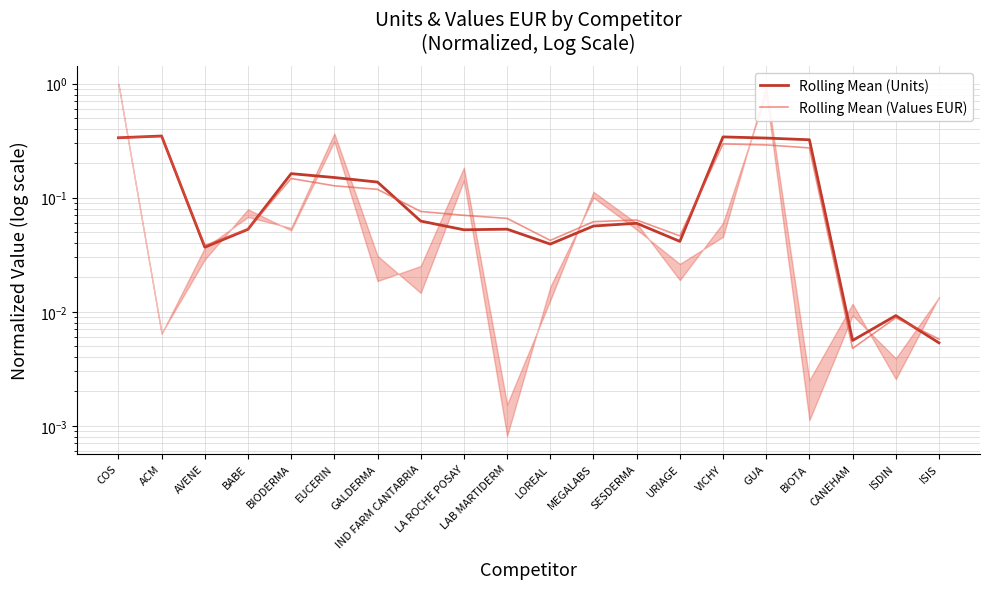

What is the value of the Rolling Mean (Values EUR) point at the 17th from the left?

0.3